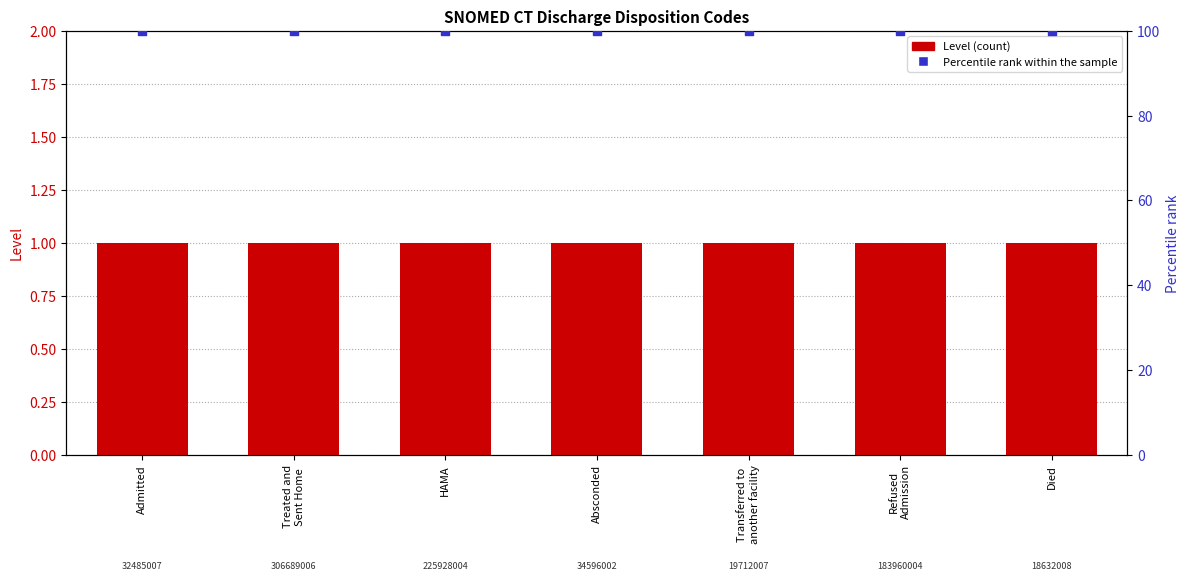

Which series has the largest total across all categories?

Percentile rank within the sample